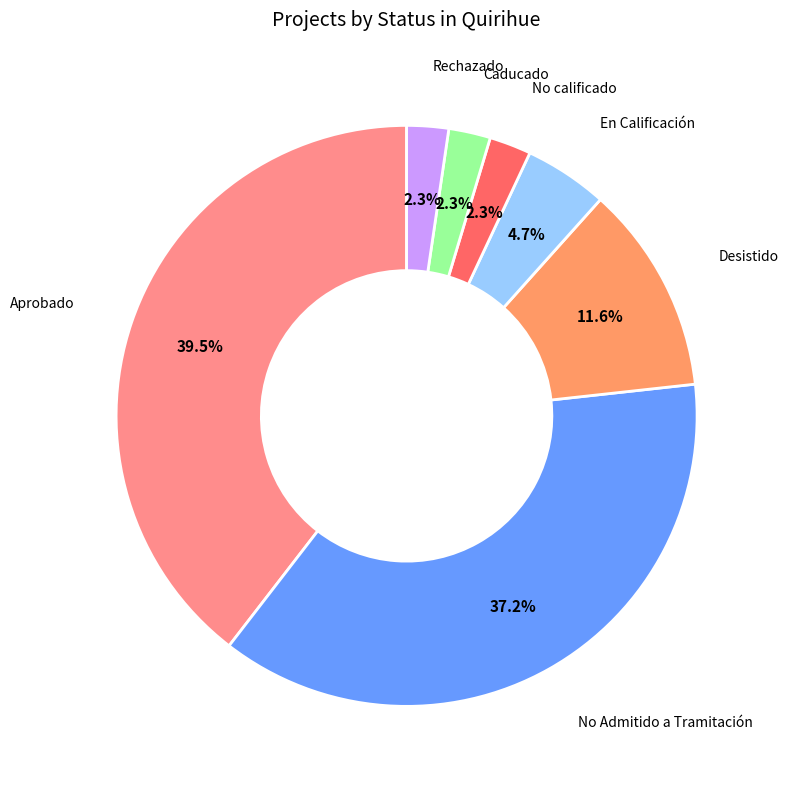

Does No calificado account for over 50% of the chart?

No